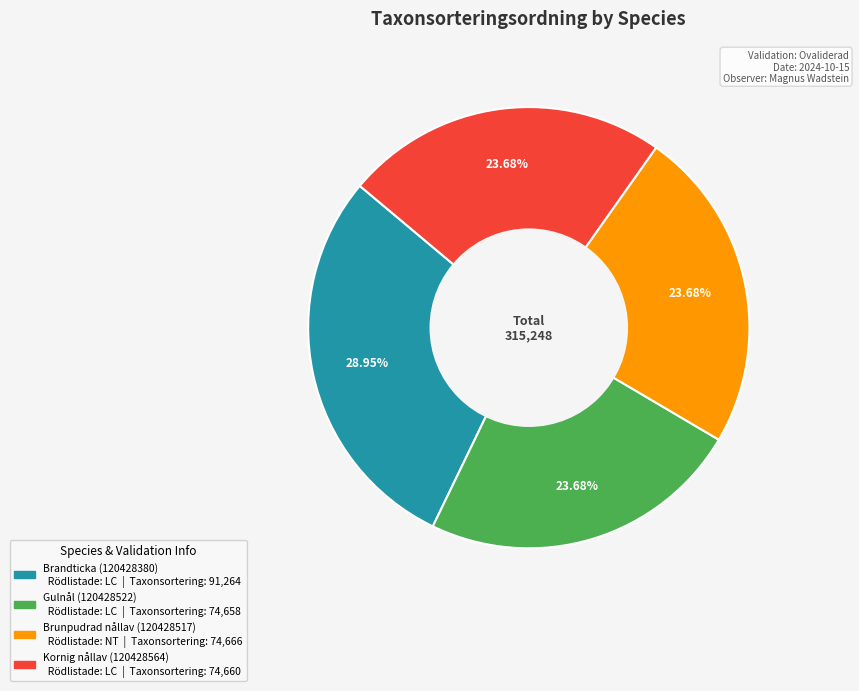

Does Gulnål (120428522) account for over 50% of the chart?

No